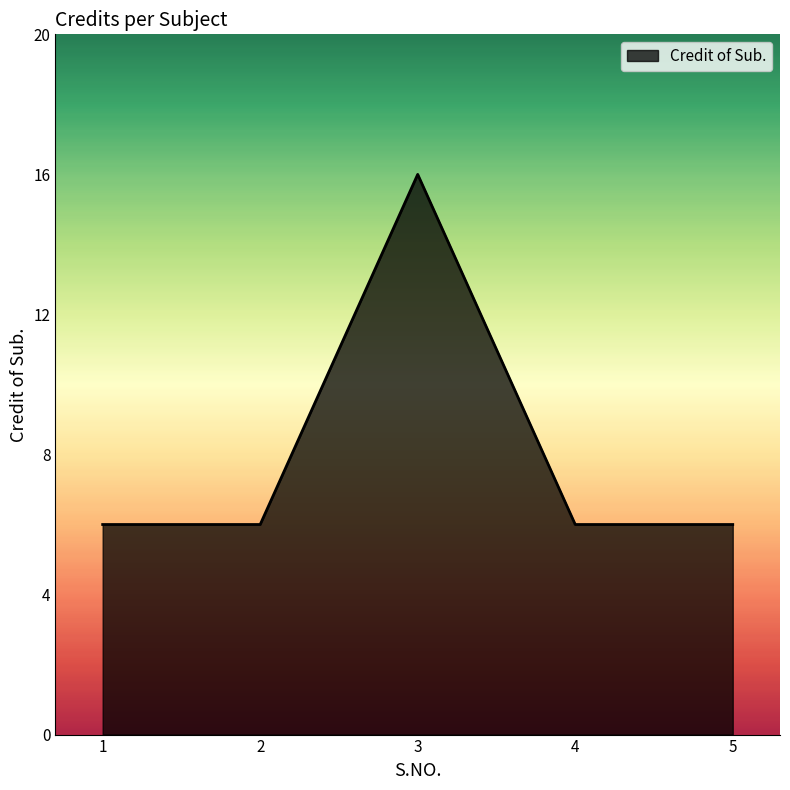

What is the minimum value shown in the chart?

6